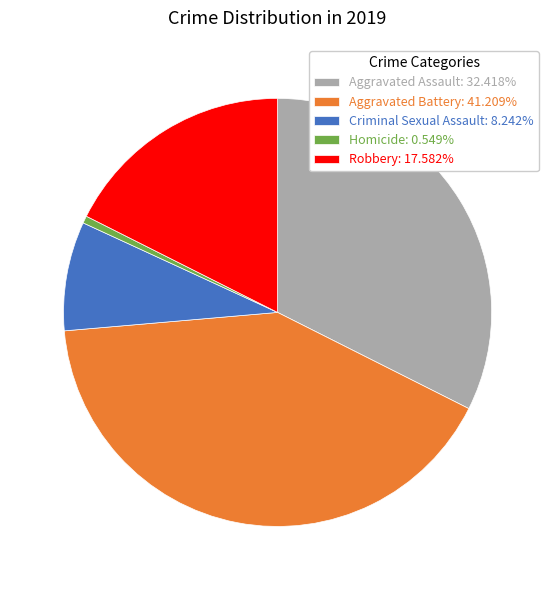

How many segments does this pie chart have?

5